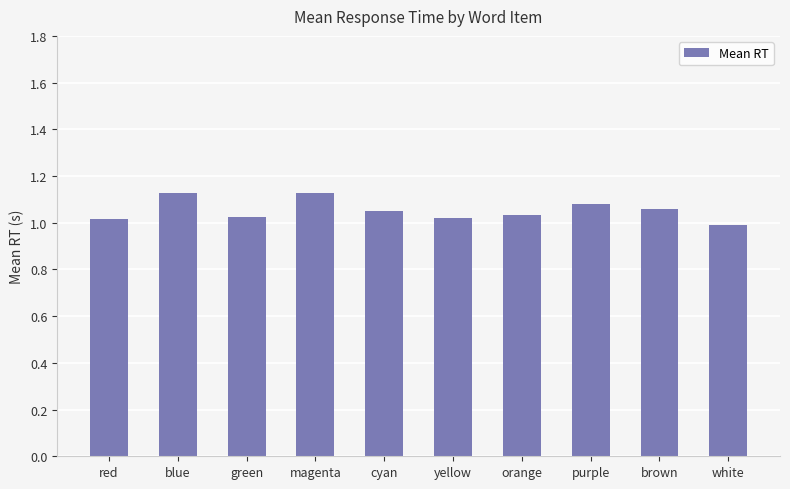

Between brown and white, which is larger?

brown